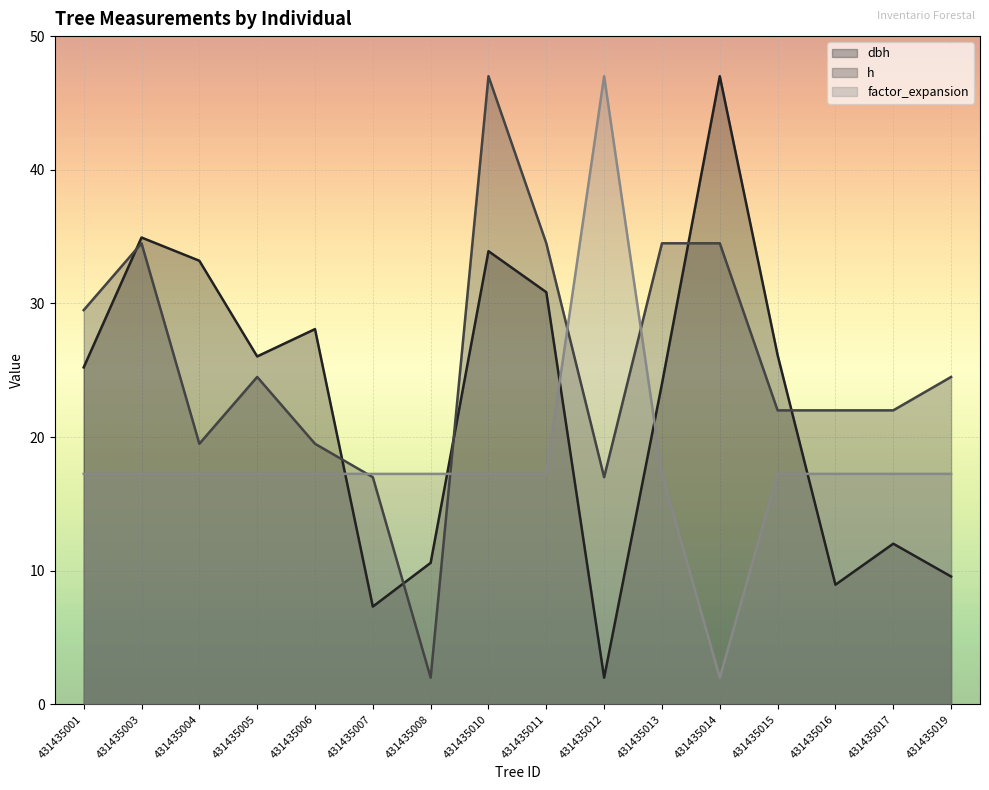

How many lines are shown in the chart?

3